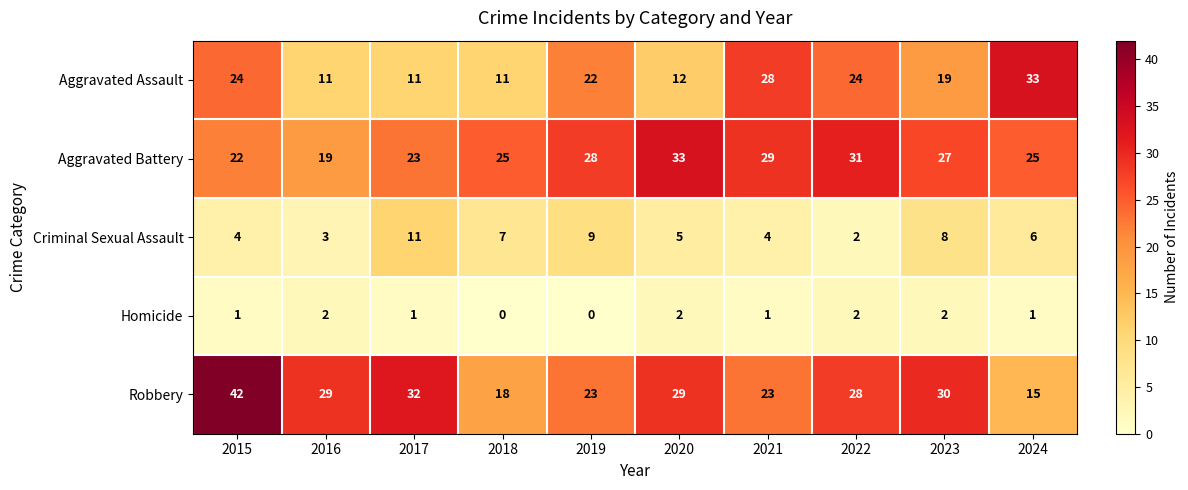

Between 2020 and 2021, which series saw the biggest shift?

Aggravated Assault